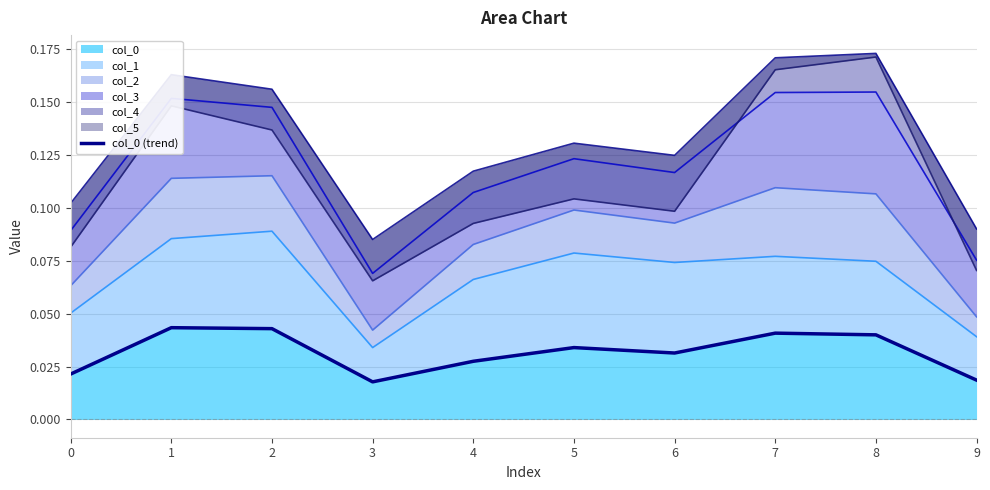

The value at 8 is 0.1. True or false?

False